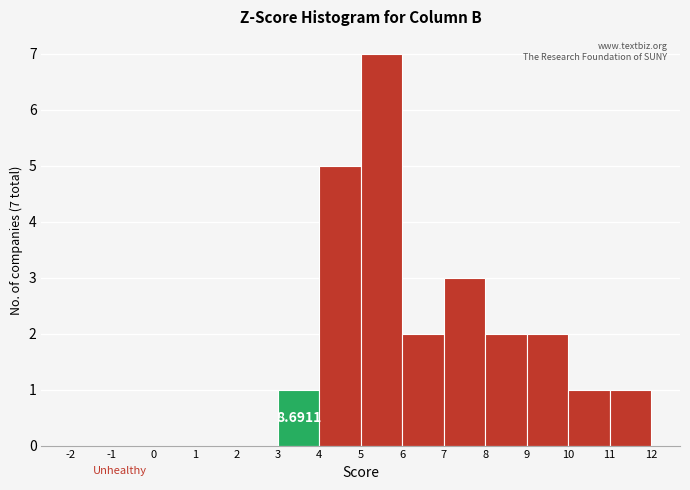

Over which range of the x-axis is the bar tallest?

5 to 6